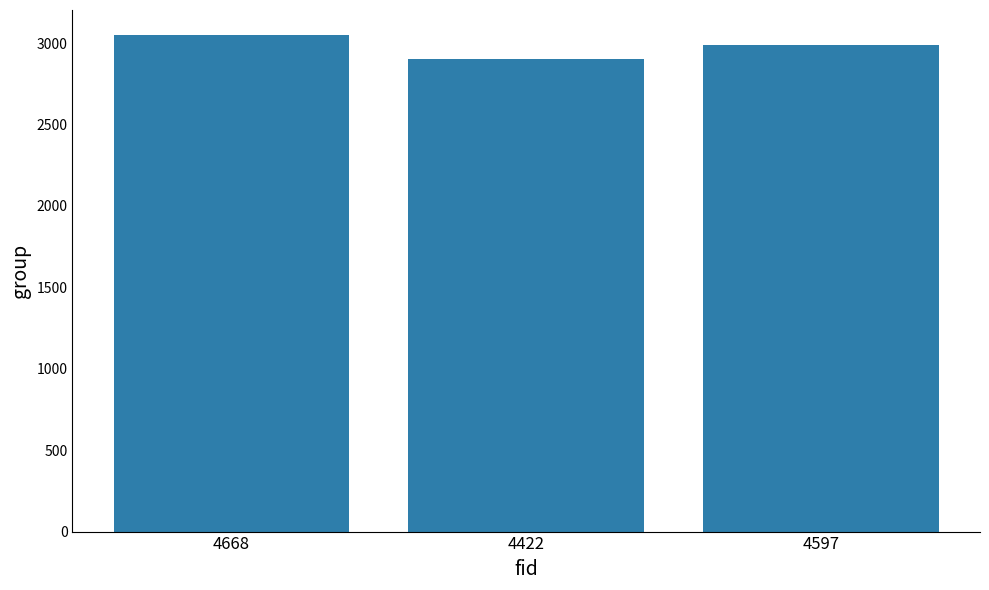

What is the label of the 3rd bar from the left?

4597